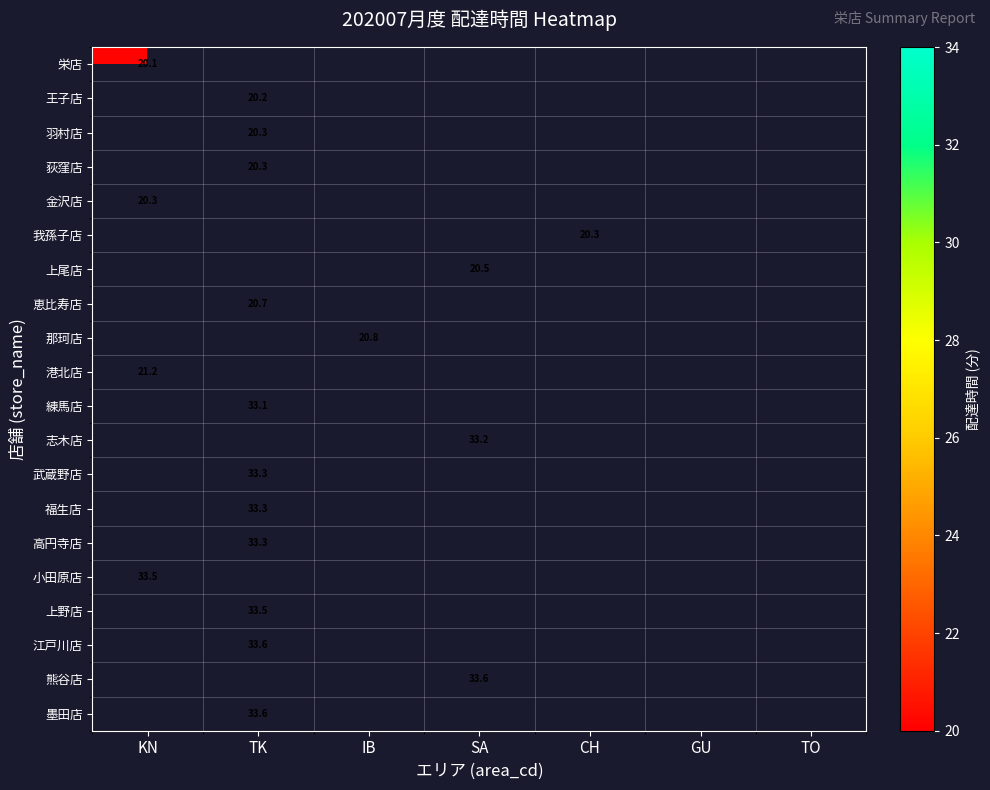

Count the number of data series in this chart.

20